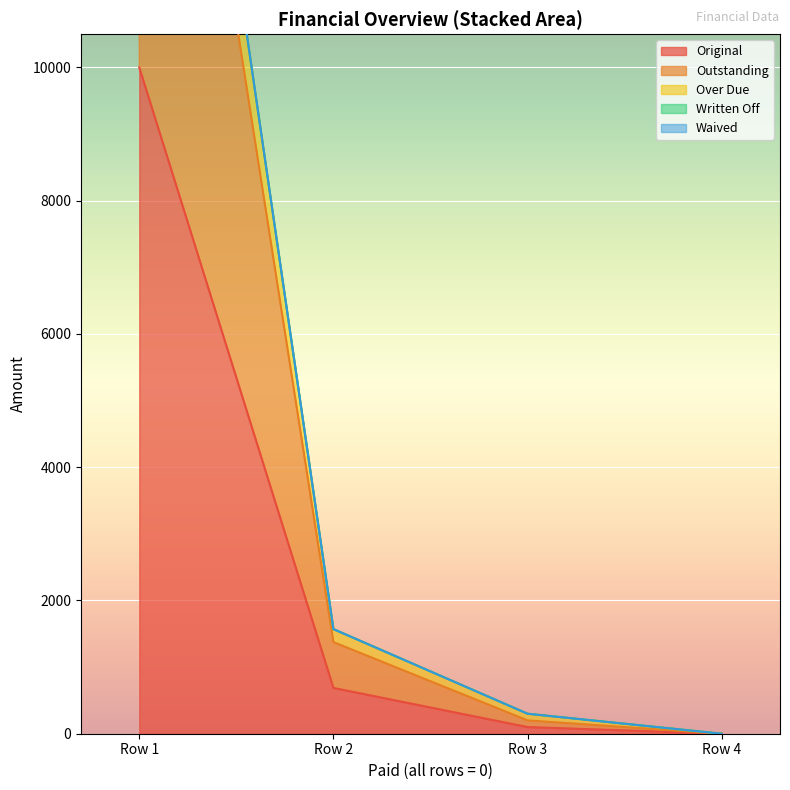

What is the difference between the maximum and minimum values in the Outstanding series?

20000.0